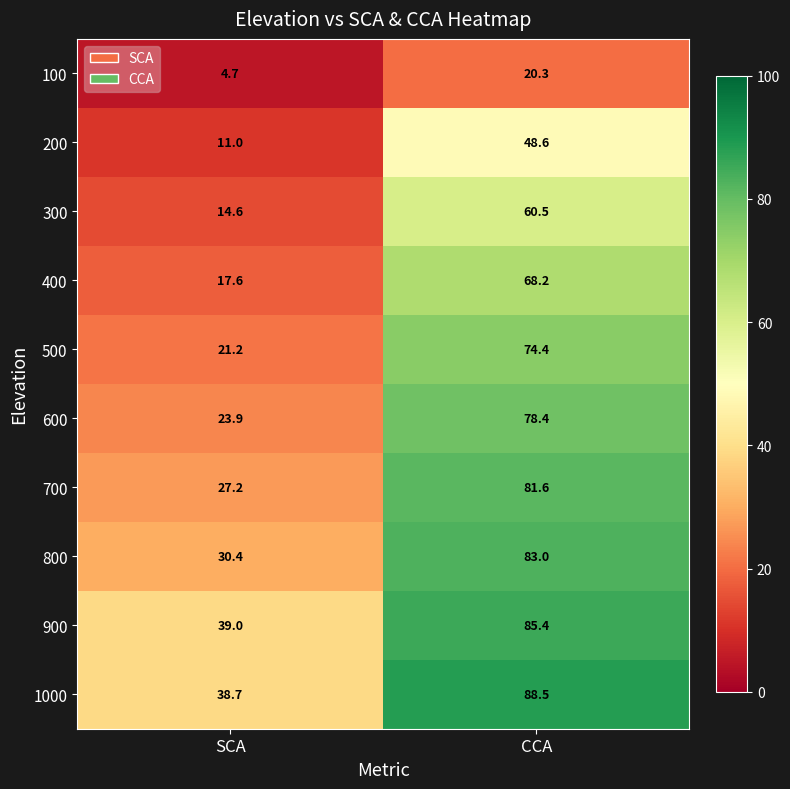

Which series has the largest range (max minus min)?

600